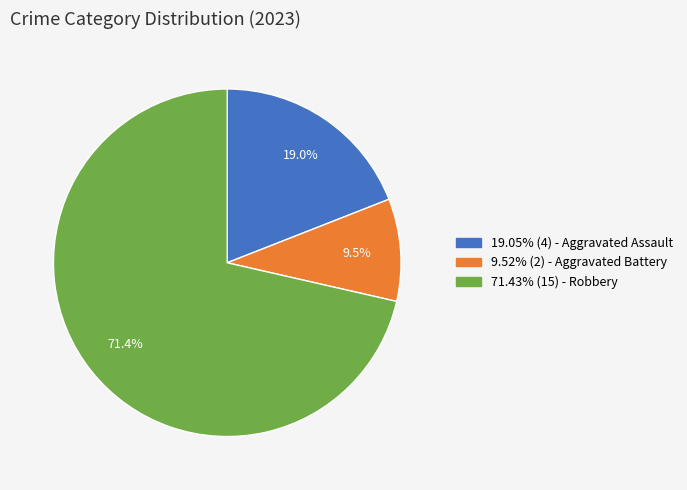

Does any single category account for the majority?

Yes